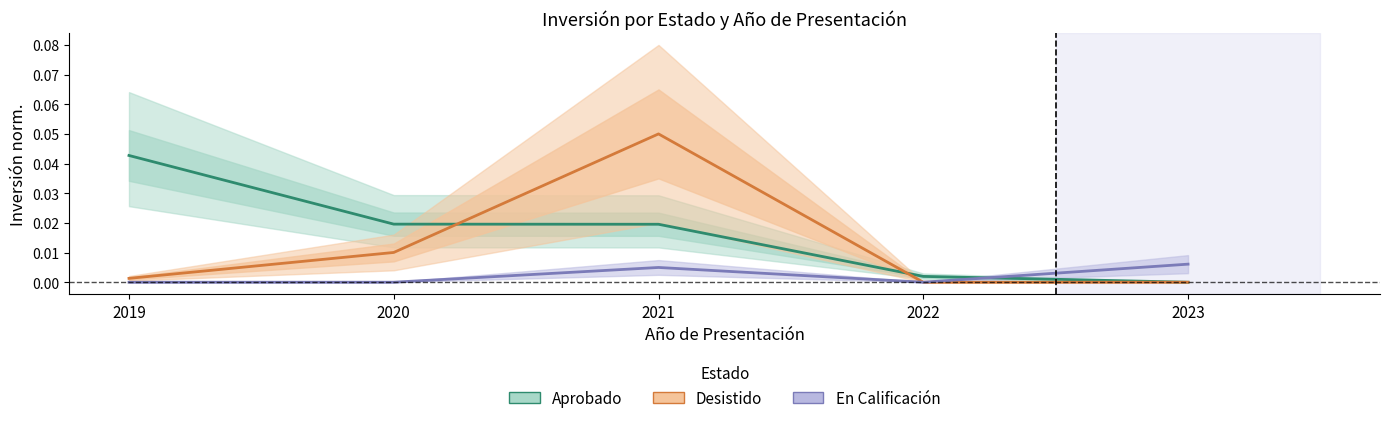

Is it true that En Calificación equals 0.0 at 2023?

False